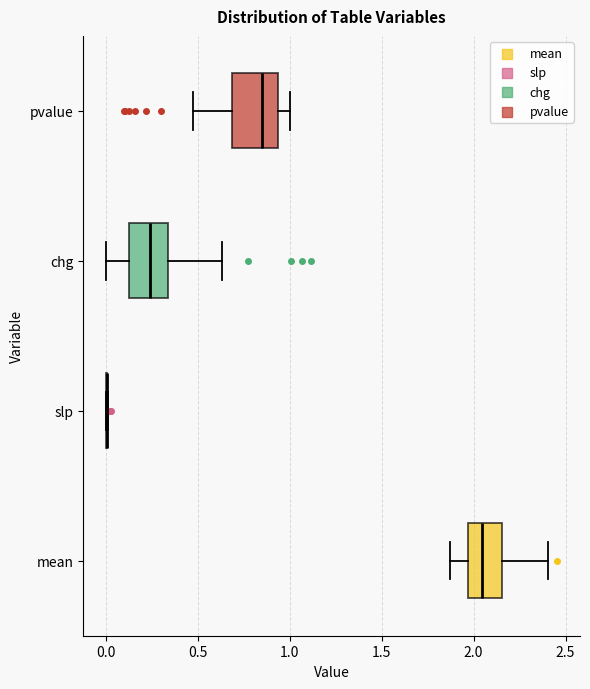

Reading bottom to top, read every box against the x-axis: the position of its median line, the range the box covers, and the ends of its whiskers. The values are not printed on the chart, so give them approximately, as read against the axis.

mean: median 2.05, box 1.95 to 2.15, whiskers 1.85 to 2.40
slp: box collapsed to a line at 0.00, whiskers 0.00 to 0.00
chg: median 0.25, box 0.15 to 0.35, whiskers 0.00 to 0.65
pvalue: median 0.85, box 0.70 to 0.95, whiskers 0.50 to 1.00